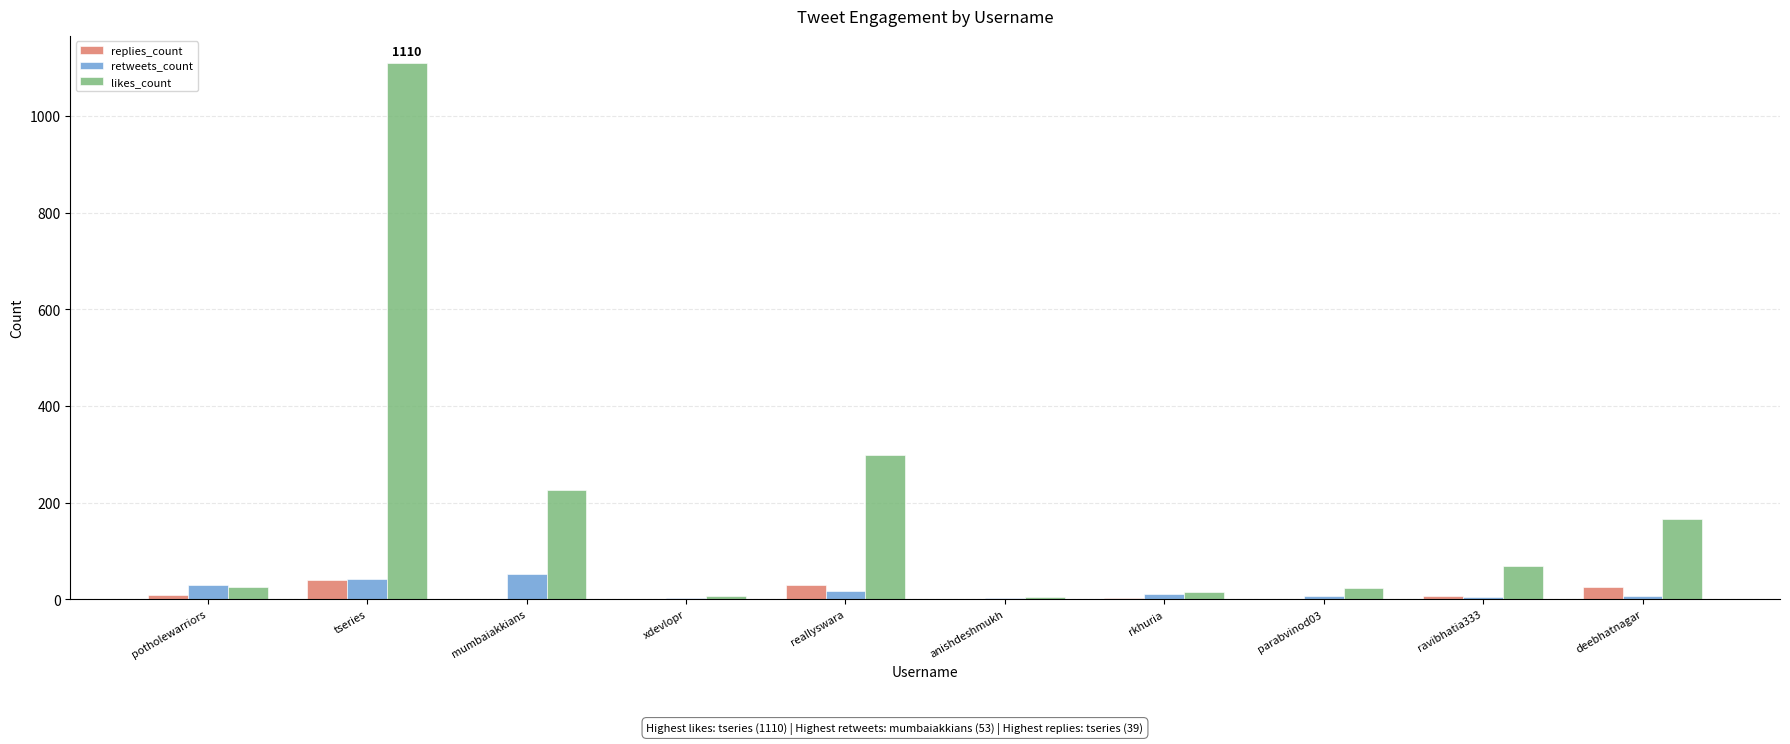

At which category is the sum across all series the highest?

tseries